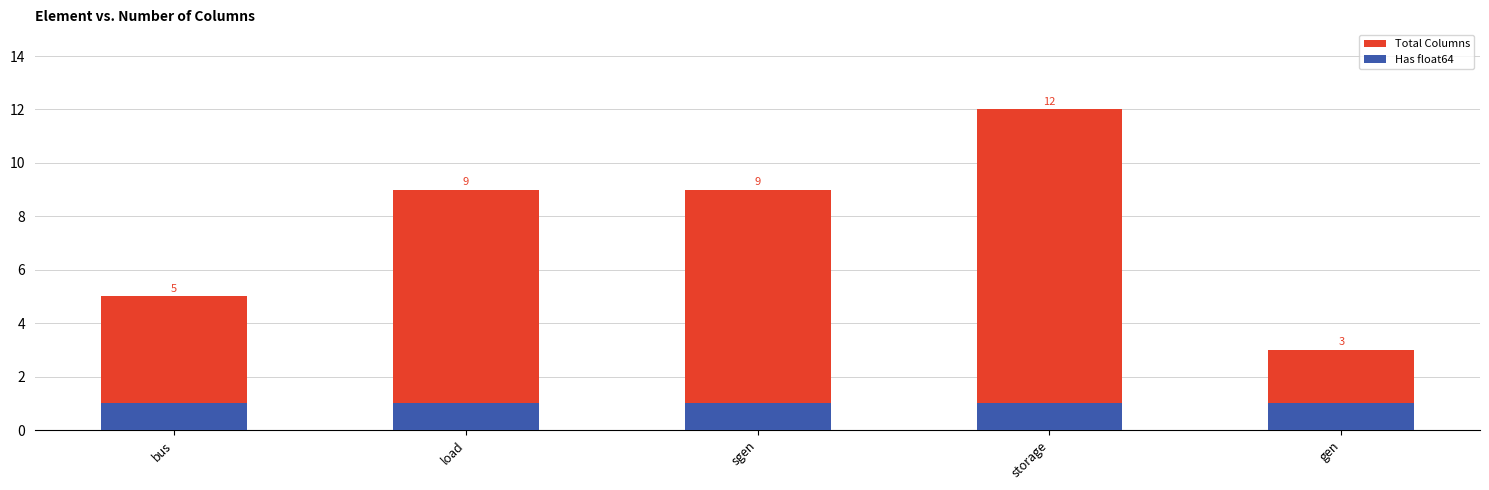

What is the sum of all Has float64 values?

5